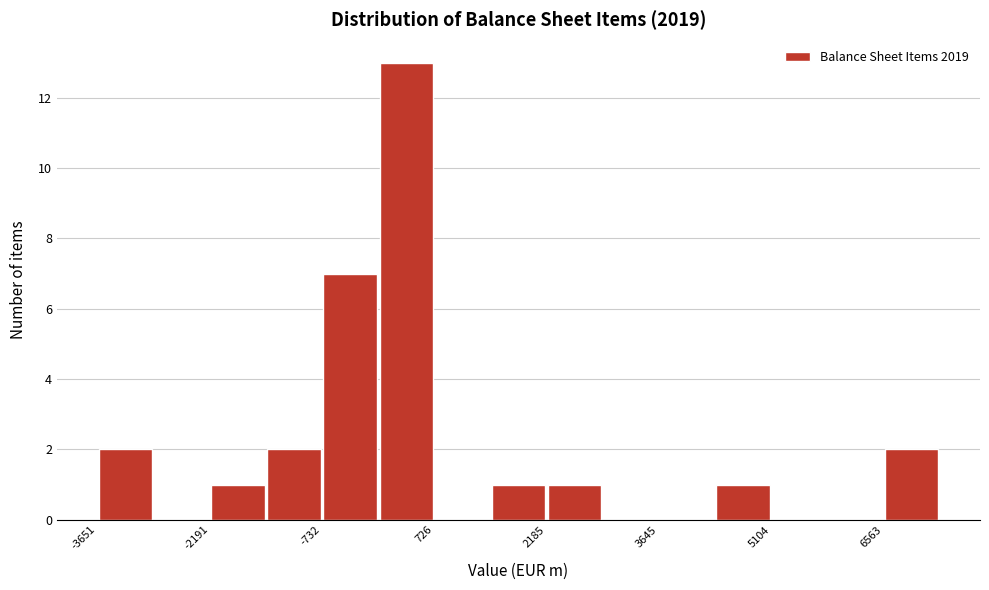

Read against the x-axis, roughly where is the centre of the tallest bar?

400